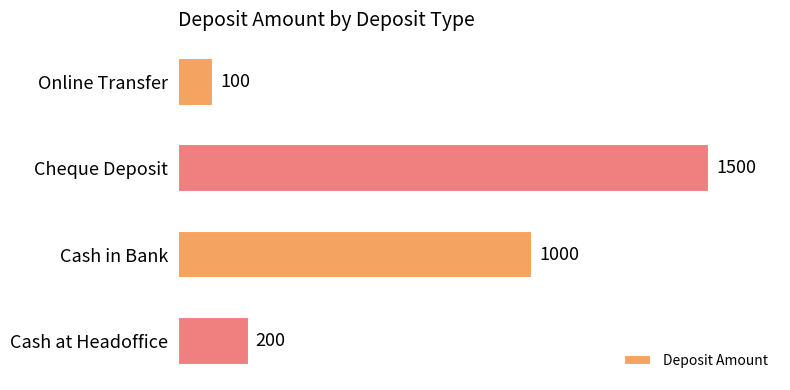

Reading bottom to top, what are all the values shown in this chart?

200	1000	1500	100